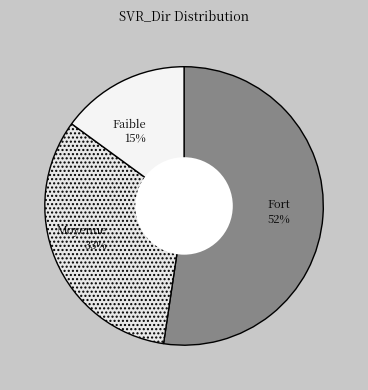

Which slice is the smallest?

Faible 15%